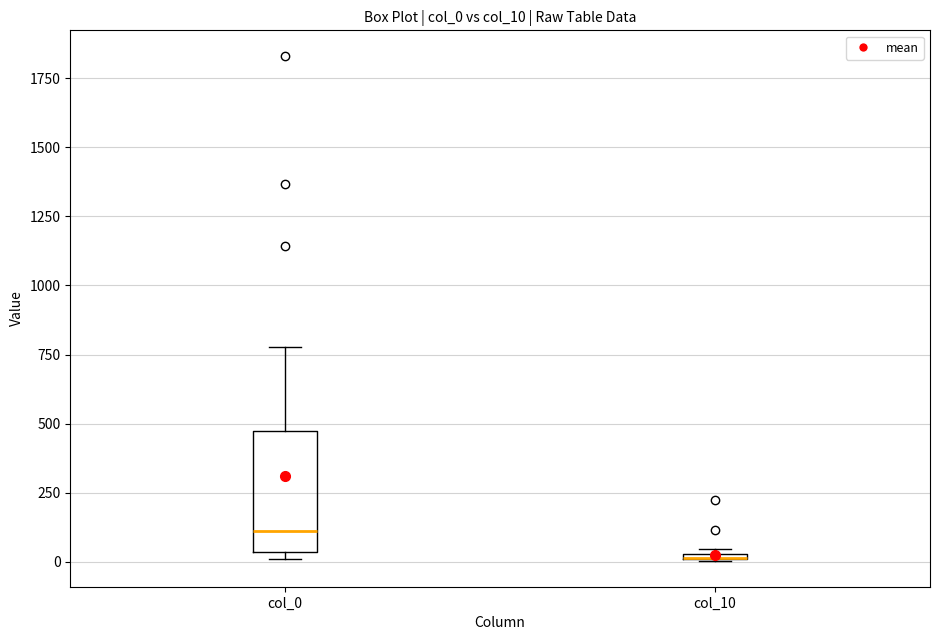

Which box is the tallest, from its lower edge to its upper edge?

col_0